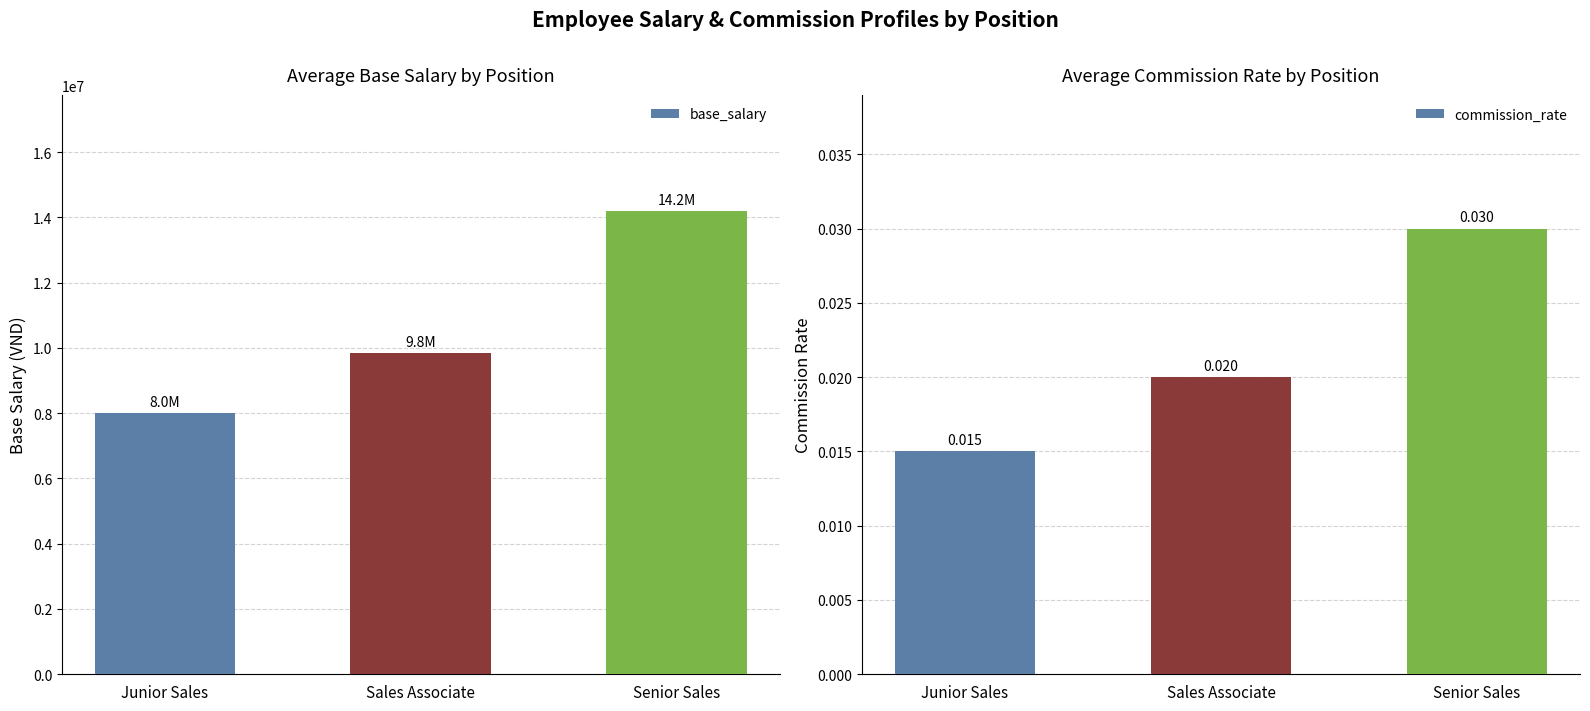

What are all the series names shown in the legend?

base_salary, commission_rate